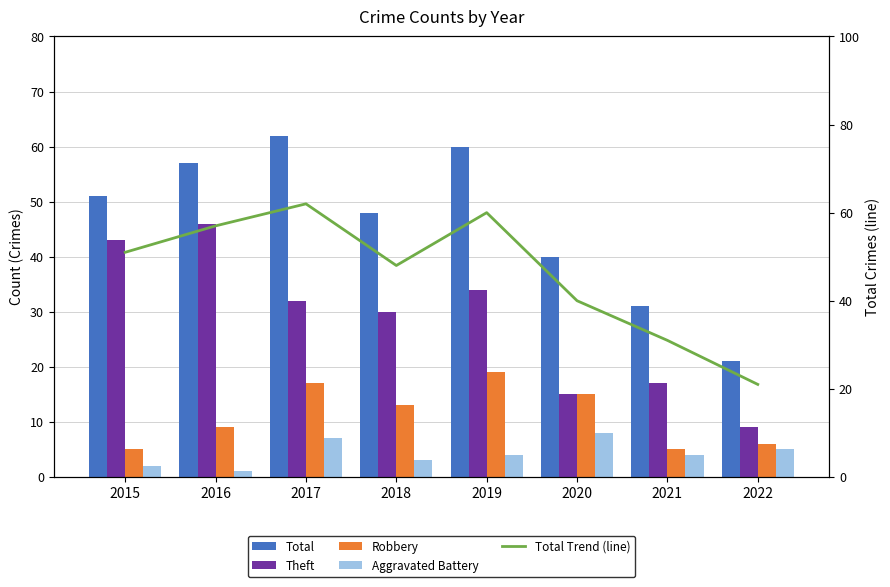

Are the bars grouped side by side (vs. stacked)?

Yes